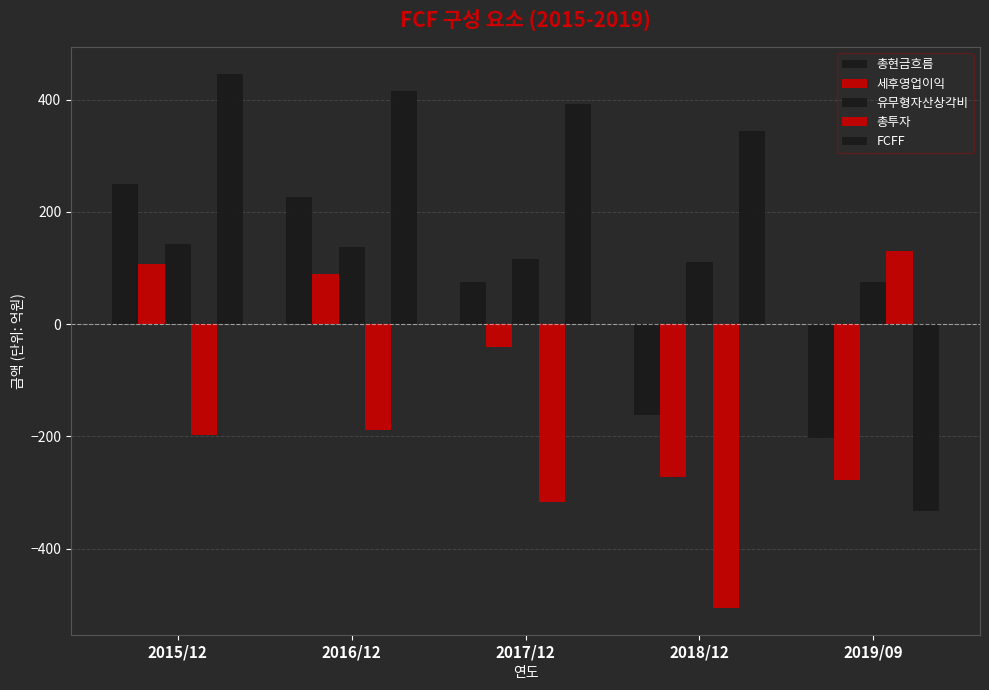

How many distinct data groups are displayed?

5